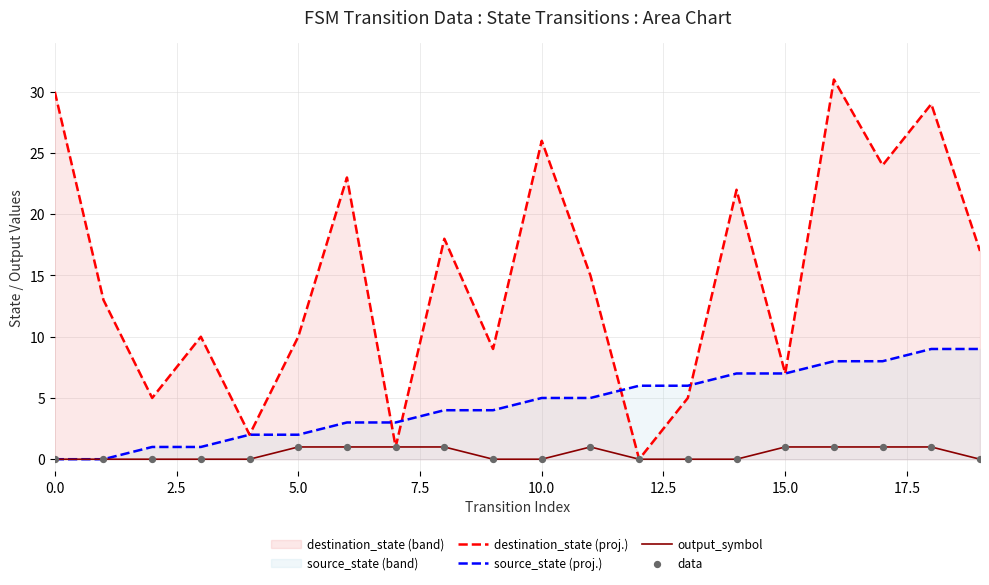

Is the value of output_symbol at 0.0 greater than the value of source_state (proj.) at 10.0?

No